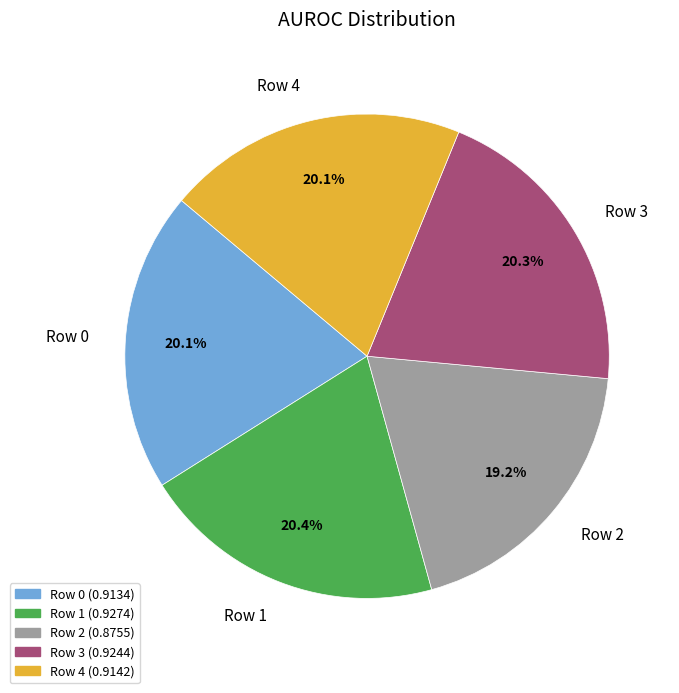

What percentage is the Row 3 slice, to the nearest percent?

20%